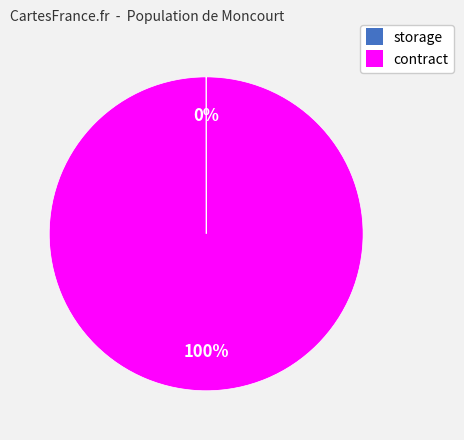

Which slice is the largest?

contract